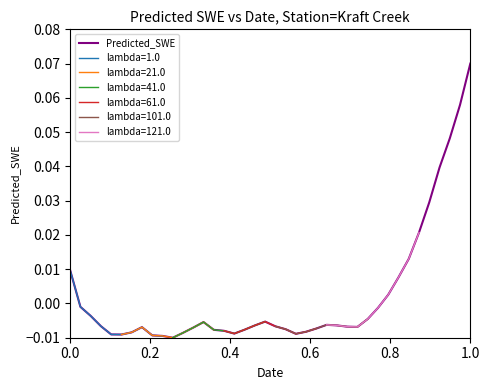

Which category has the highest value in the Predicted_SWE series?

1.0